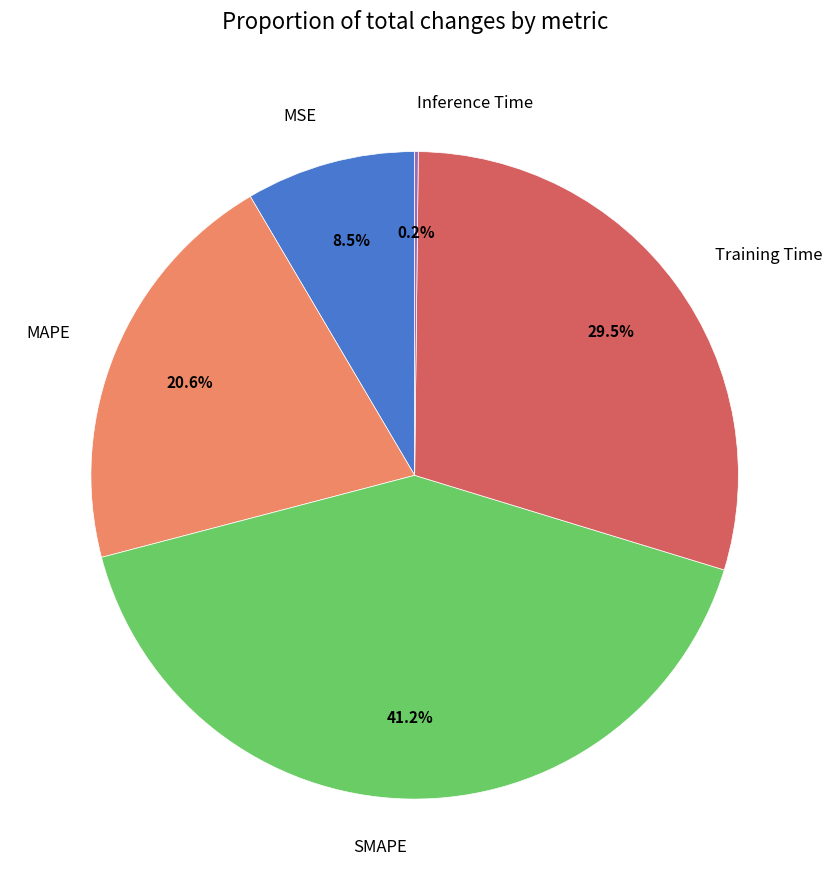

To the nearest percent, what is the difference between the largest and smallest slice percentages?

41%